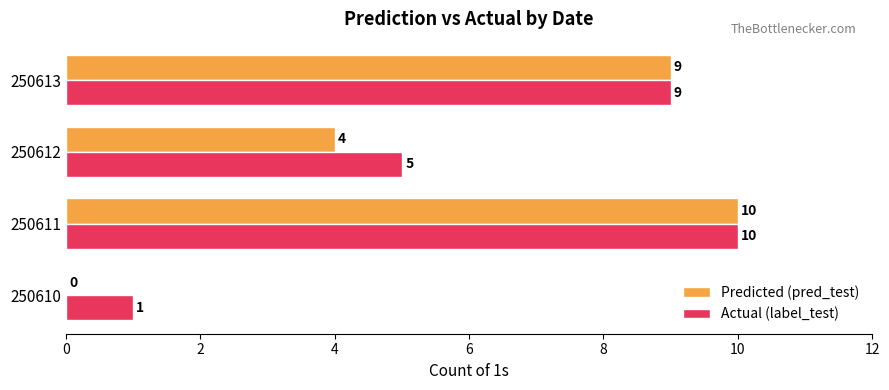

Is it true that Predicted (pred_test) equals 10 at 250611?

True